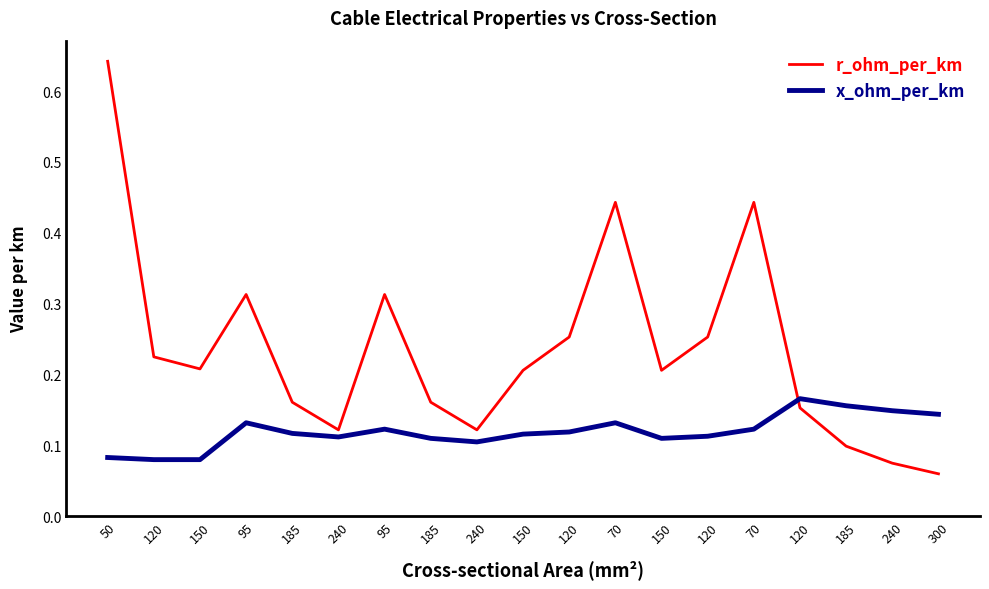

What is the smallest value displayed?

0.1